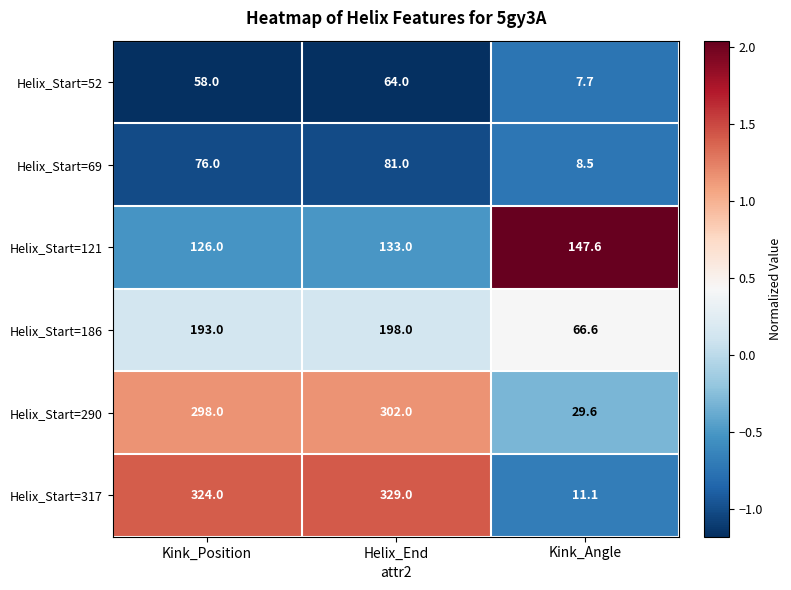

List the labels in order of Helix_Start=121 value, smallest first.

Kink_Position, Helix_End, Kink_Angle